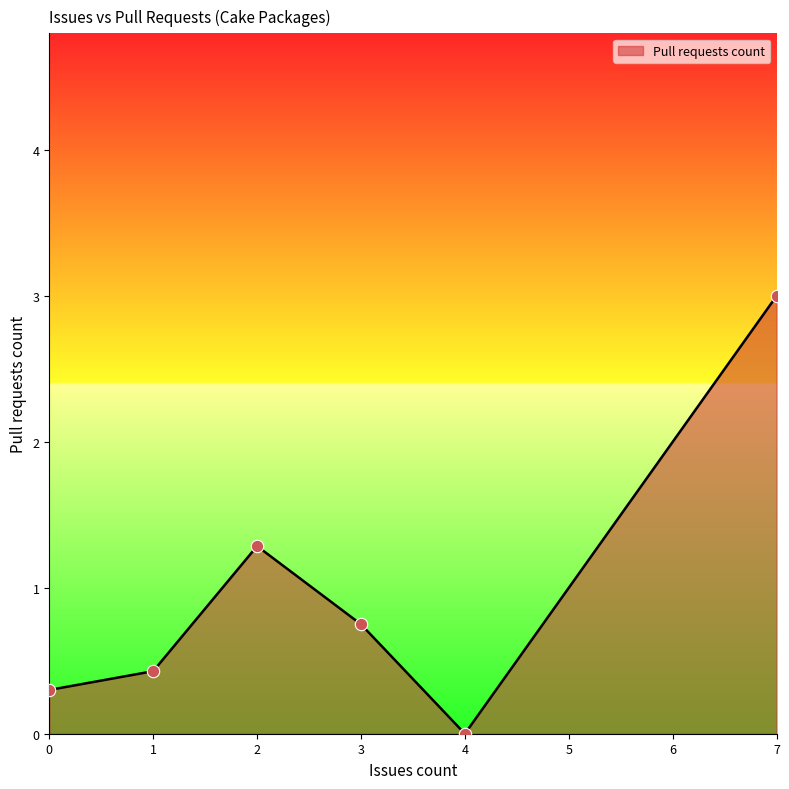

Between 3 and 4, which is larger?

3